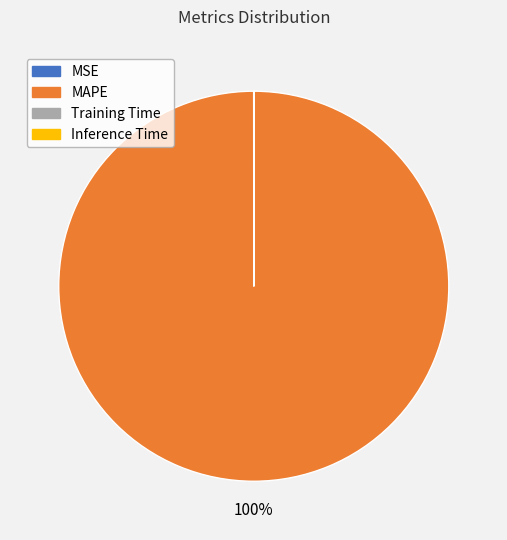

Which slice is the largest?

MAPE